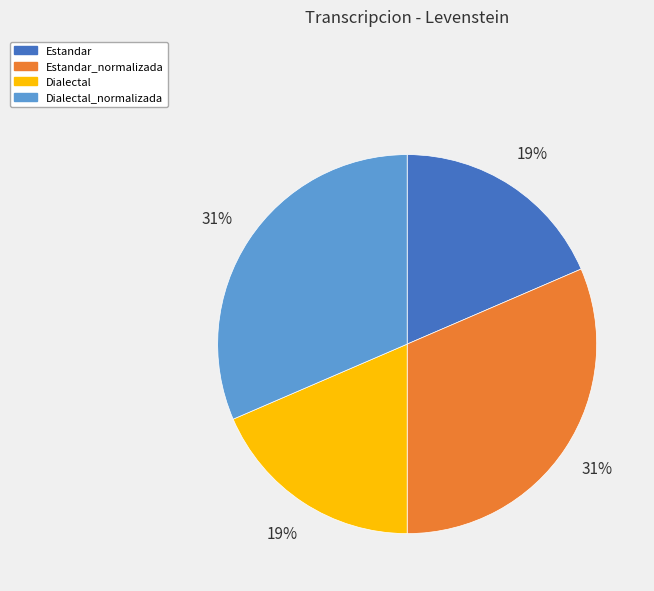

What percentage is the Estandar_normalizada slice, to the nearest percent?

31%